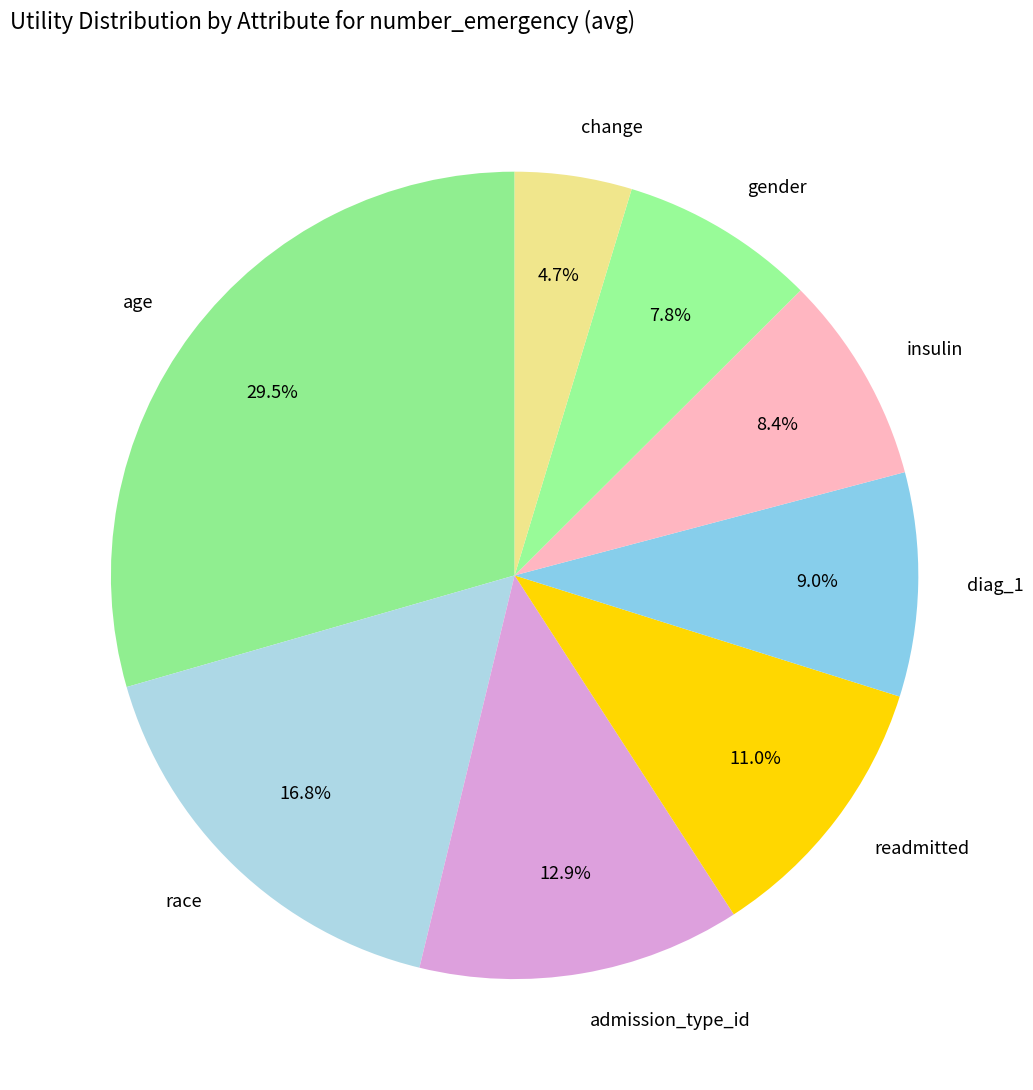

Which category has the biggest portion of the pie?

age